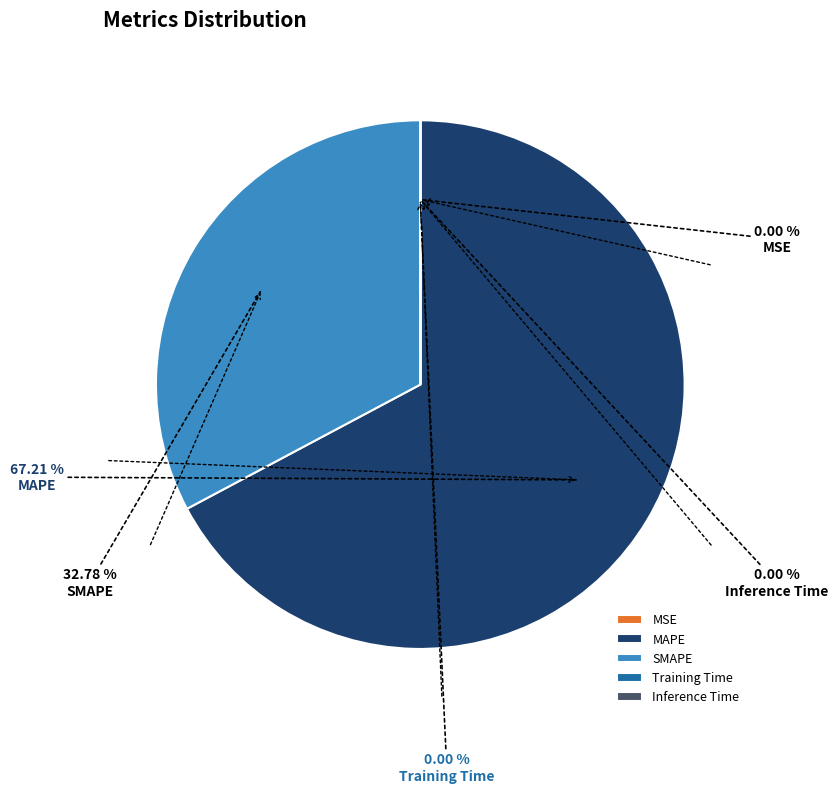

Which slice is the largest?

MAPE